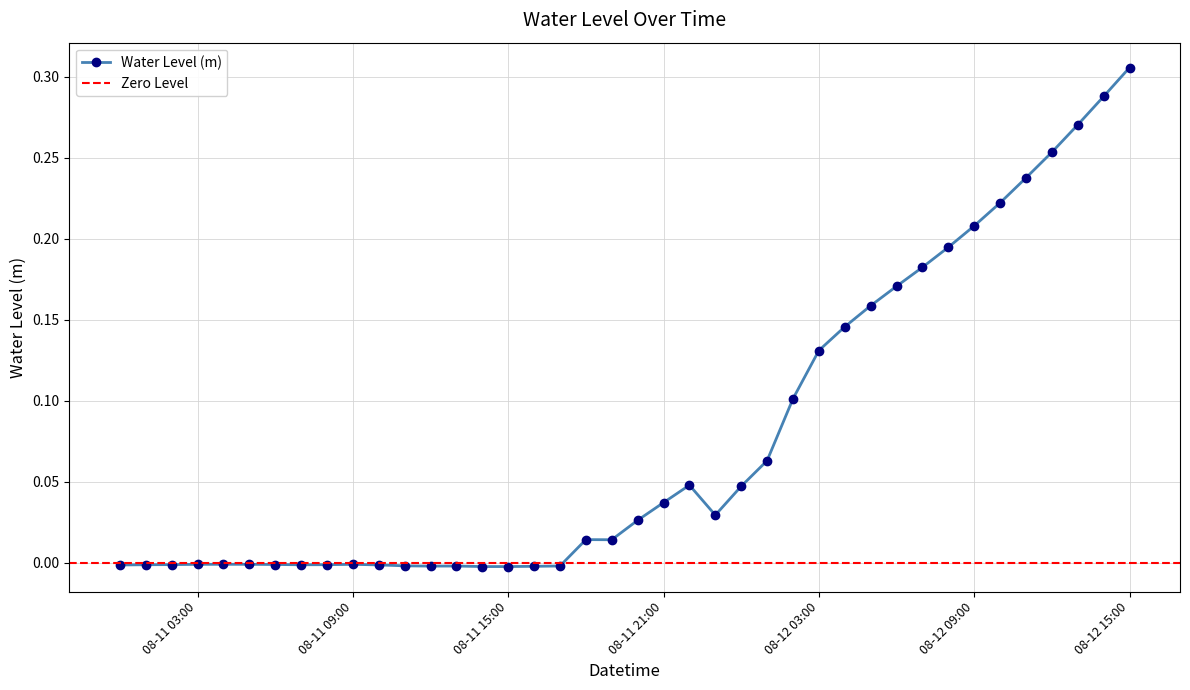

Which category has the lowest value across all series?

2023-08-11 14:00:00